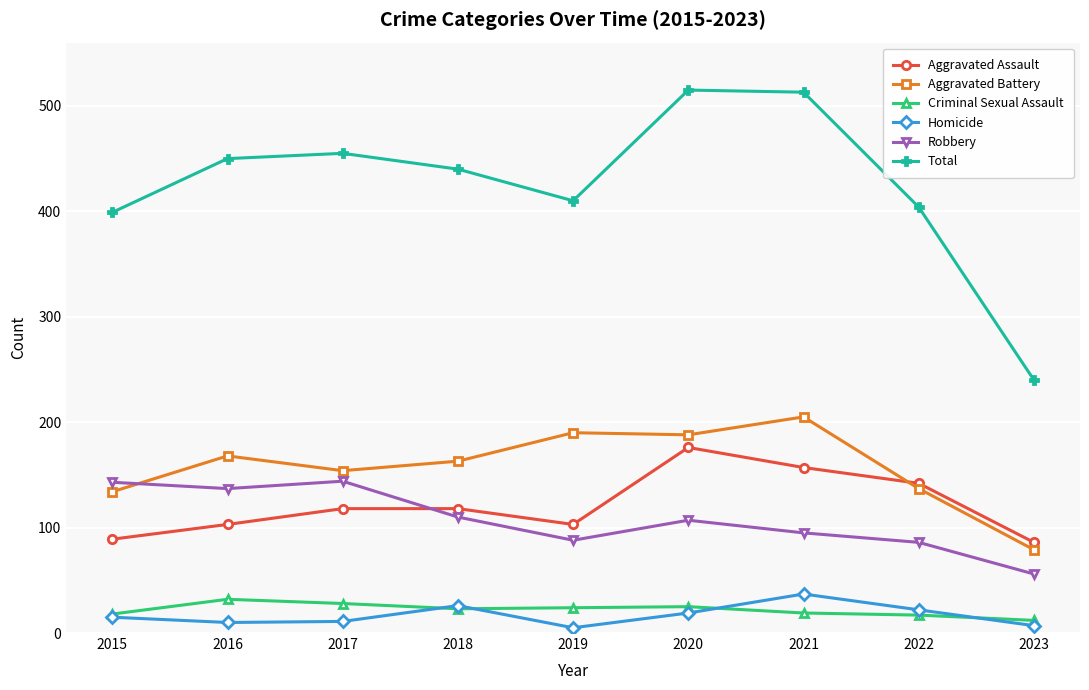

At how many categories does at least one series exceed 200?

9